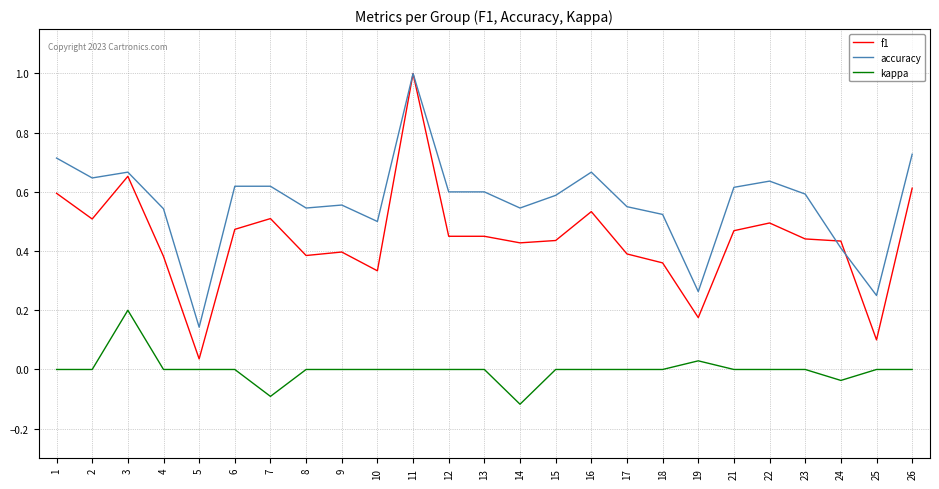

What is the sum of all accuracy values?

14.1